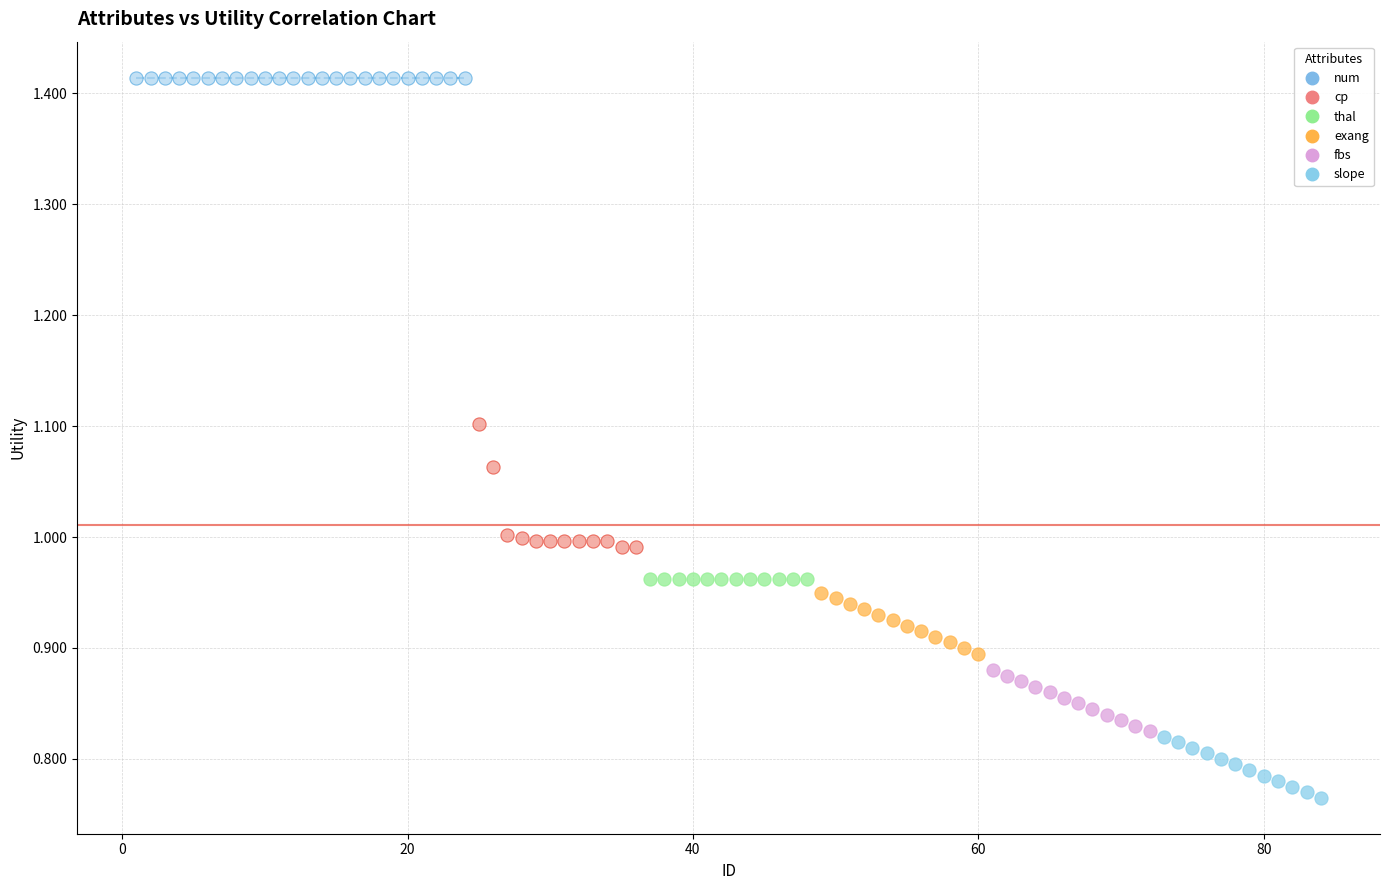

Which series contains the highest Y value?

num